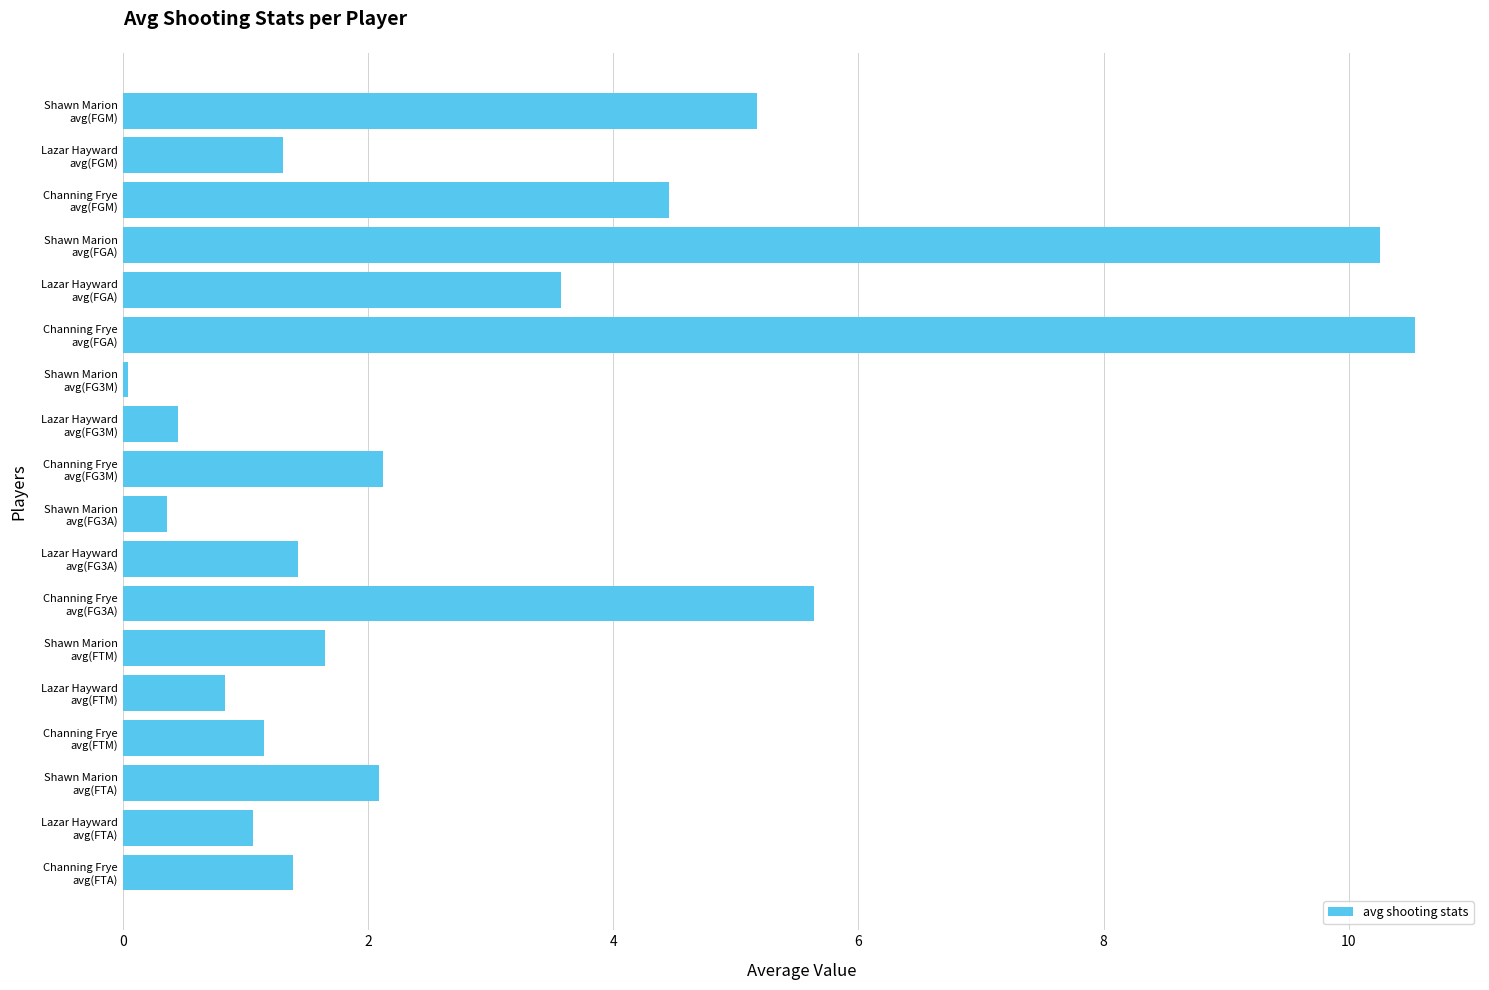

Count the number of categories in the chart.

18